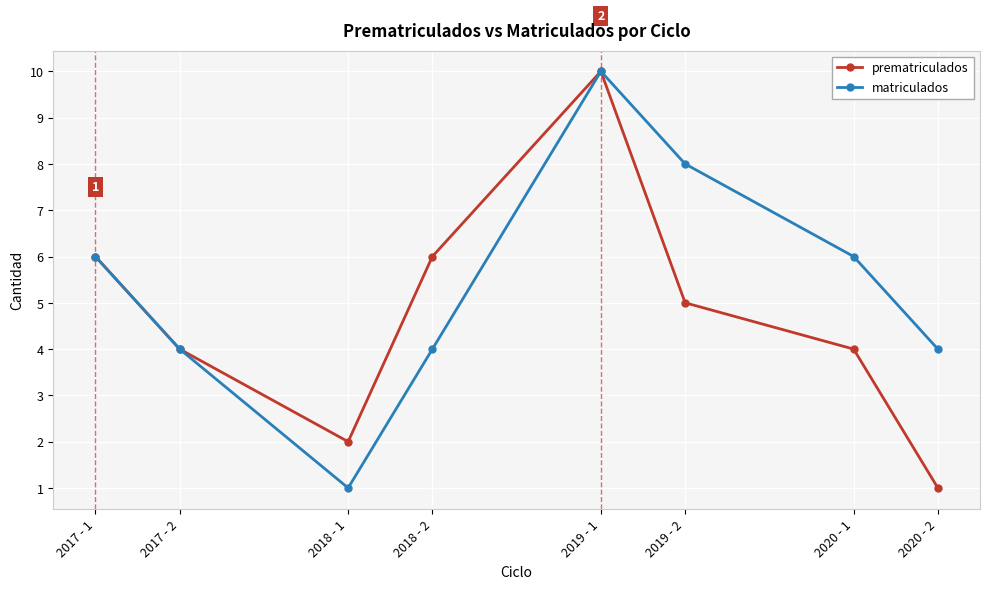

What is the label of the 4th point from the right?

2019 - 1